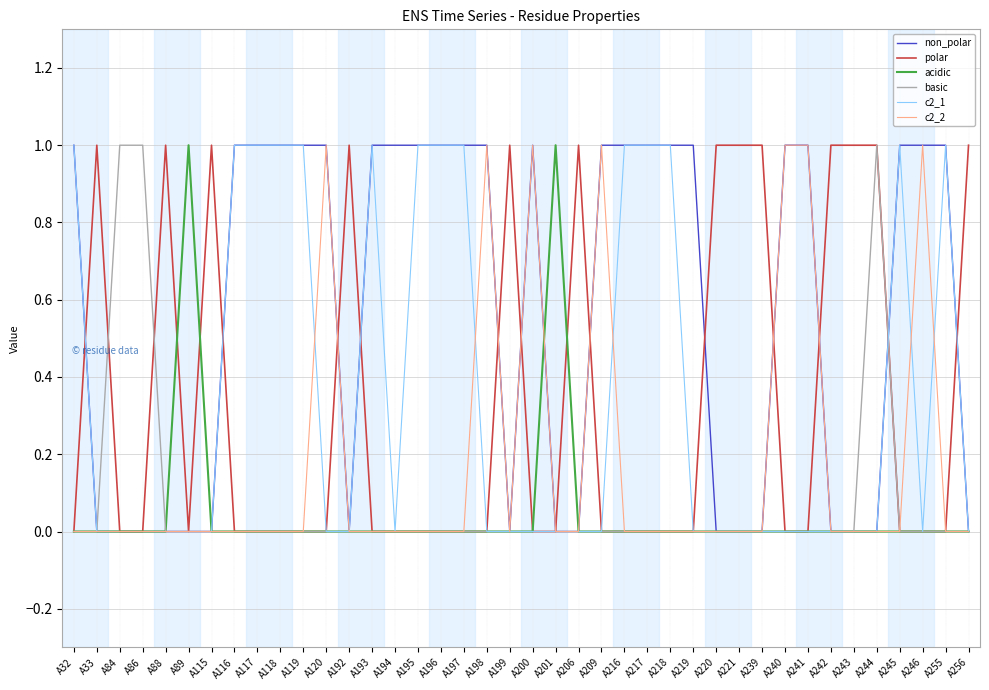

At how many categories does at least one series exceed 0?

40